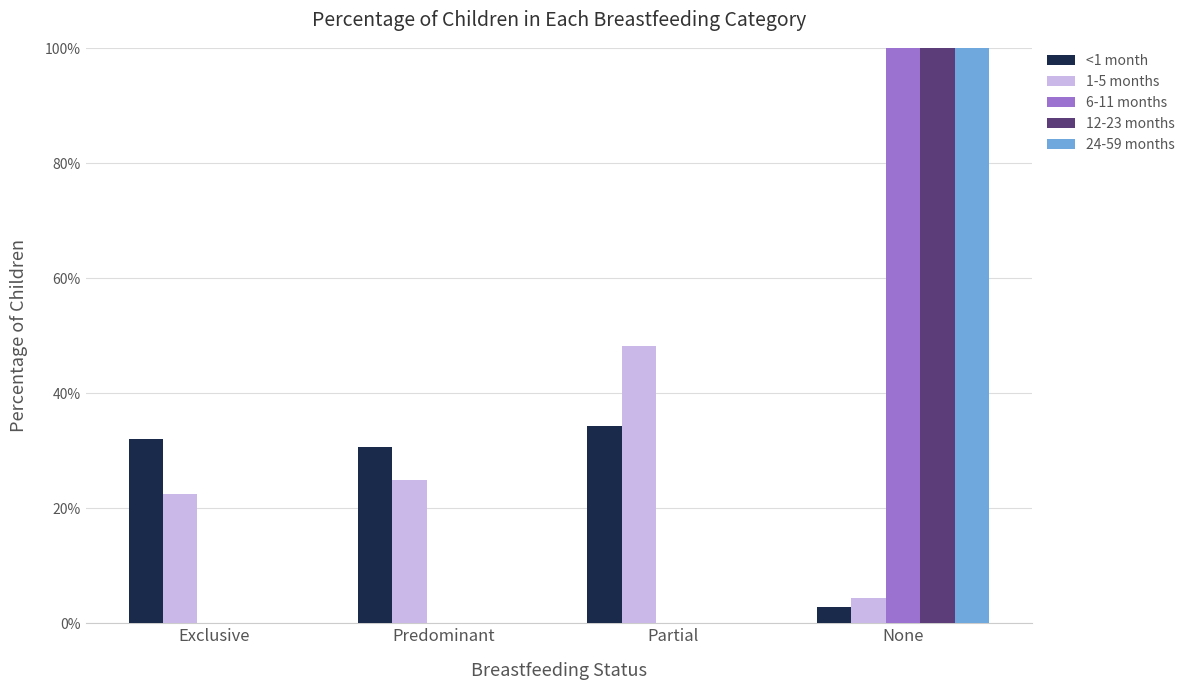

Are the bars grouped side by side (vs. stacked)?

Yes